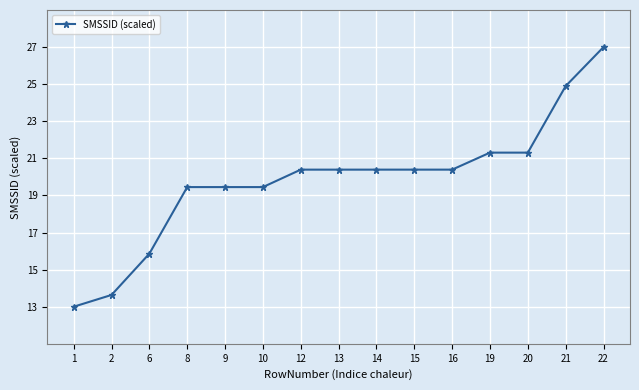

What is the sum of the values at 6 and 8?

35.3